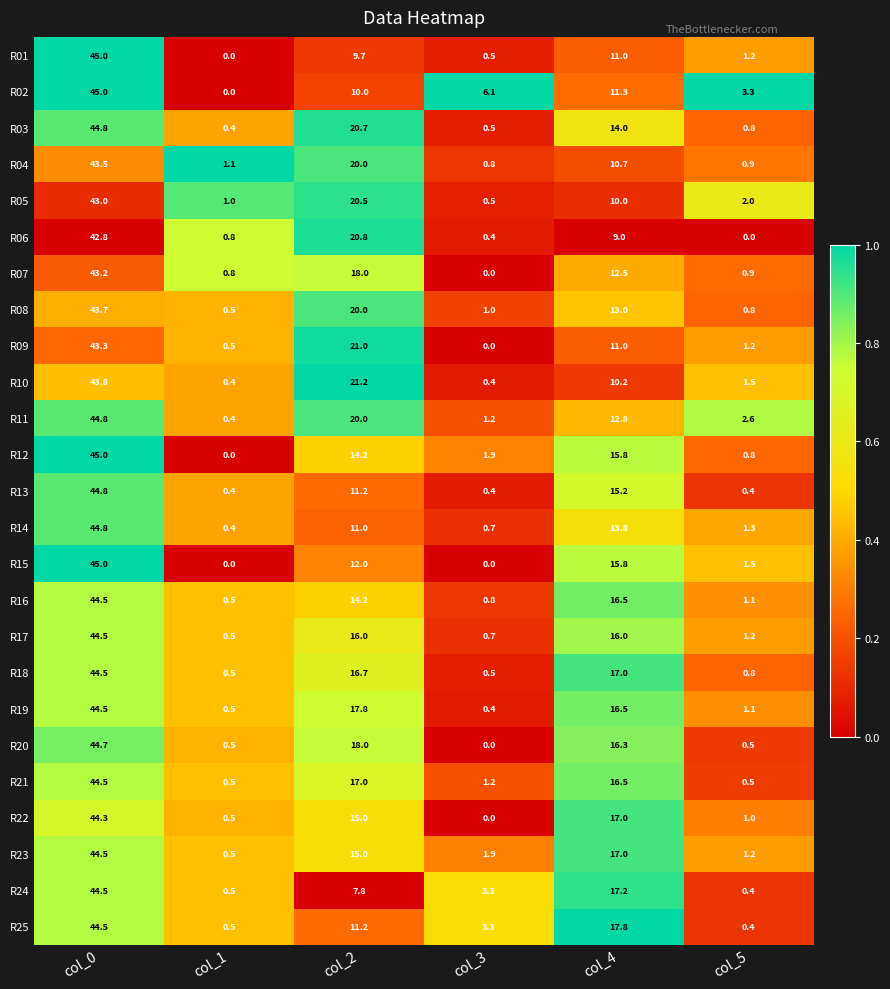

How many categories are shown in the chart?

6